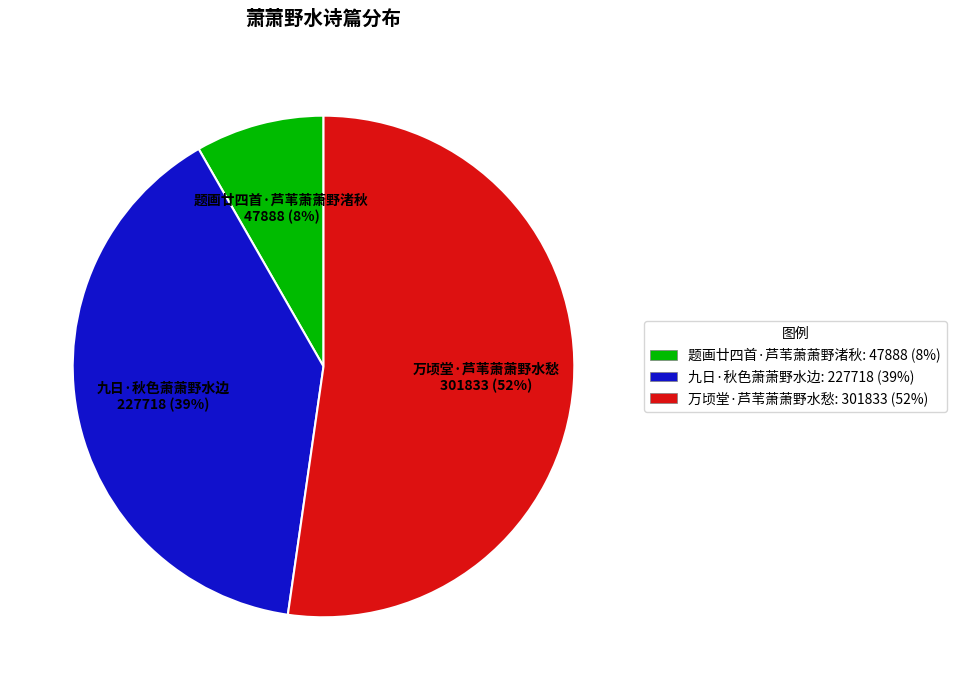

True or false: 九日·秋色萧萧野水边 accounts for 52% of the total.

False